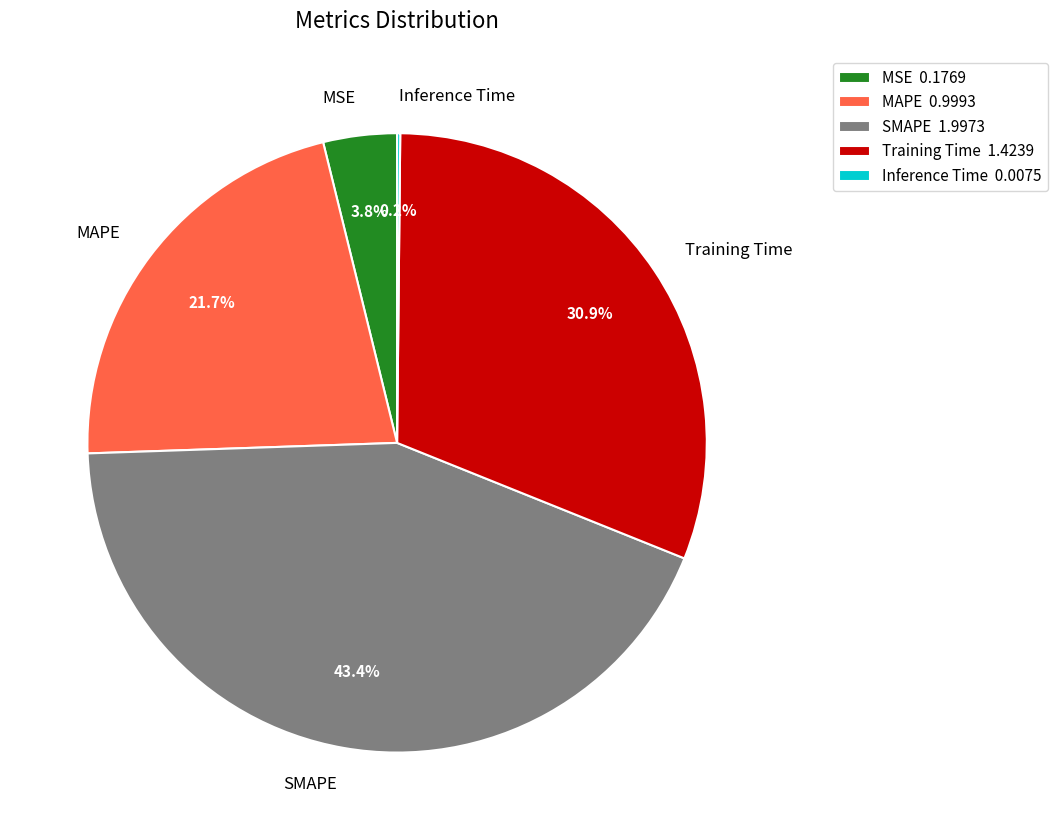

True or false: SMAPE accounts for 32% of the total.

False